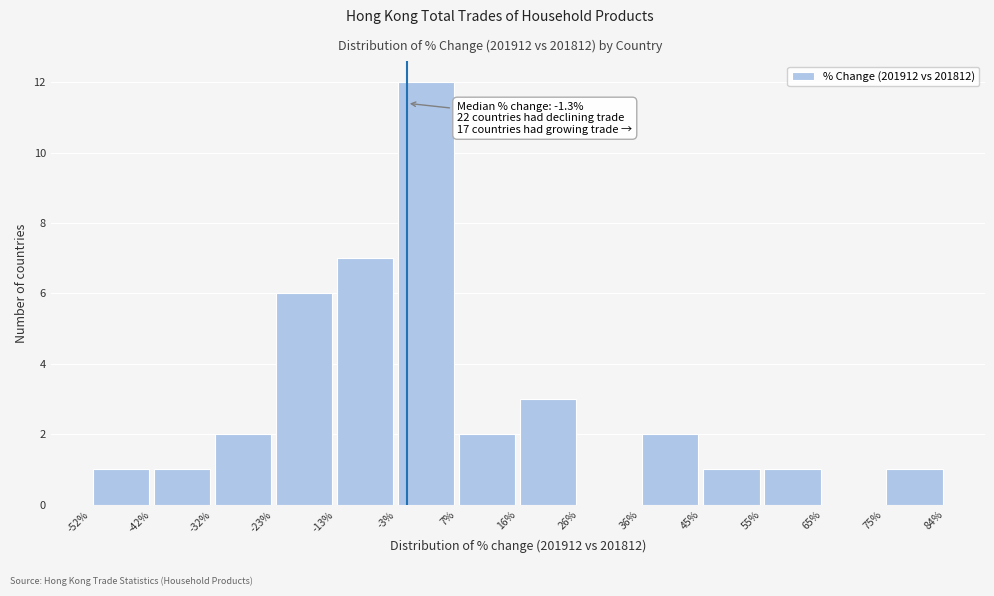

Over which range of the x-axis is the bar tallest?

-3% to 7%